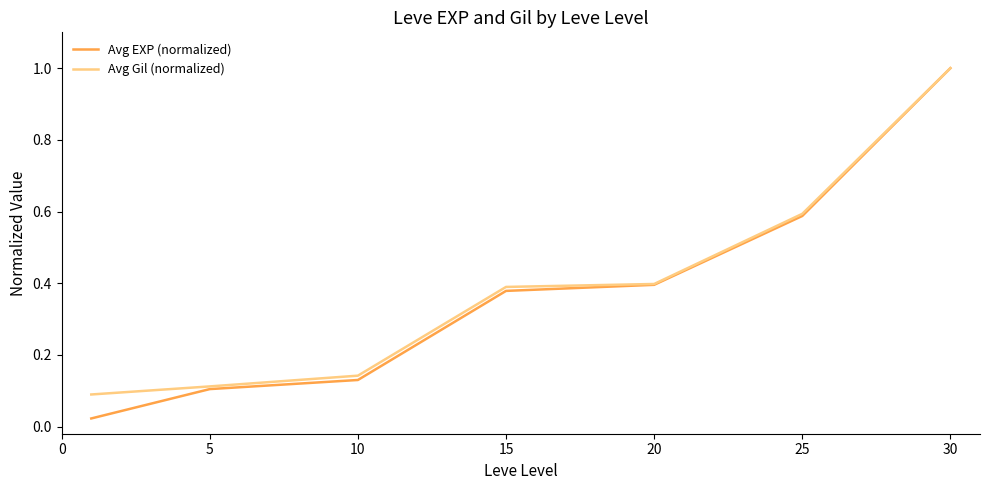

Which series has the largest range (max minus min)?

Avg EXP (normalized)